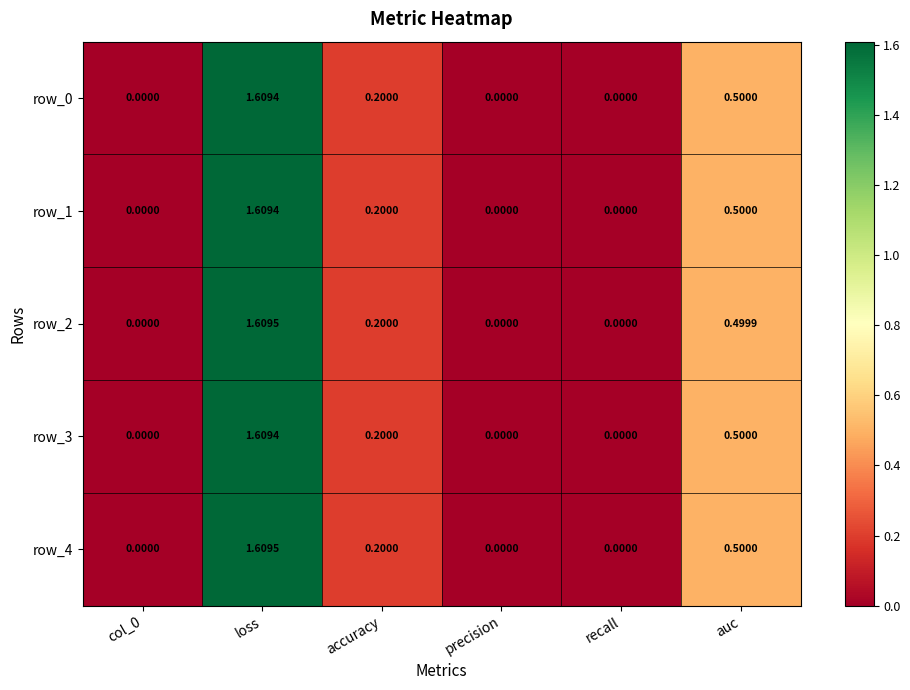

True or false: row_4 has a value of 0.4 at loss.

False